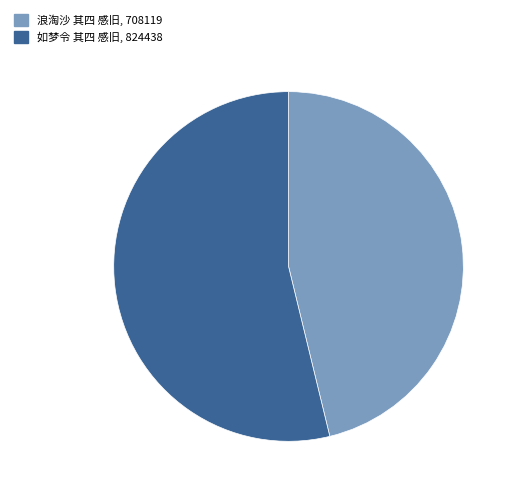

True or false: 如梦令 其四 感旧 accounts for 41% of the total.

False